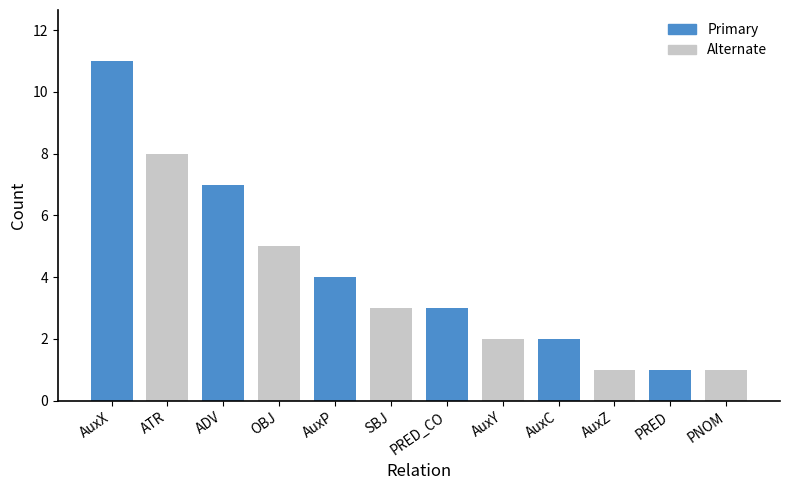

What is the change in value from ADV to AuxZ?

-6